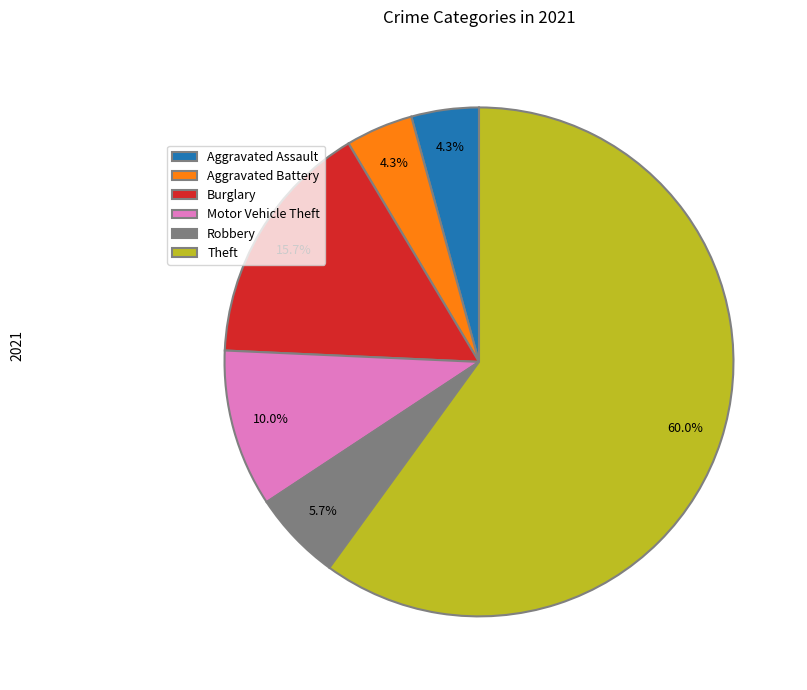

Is it true that Theft is 71% of the pie?

False